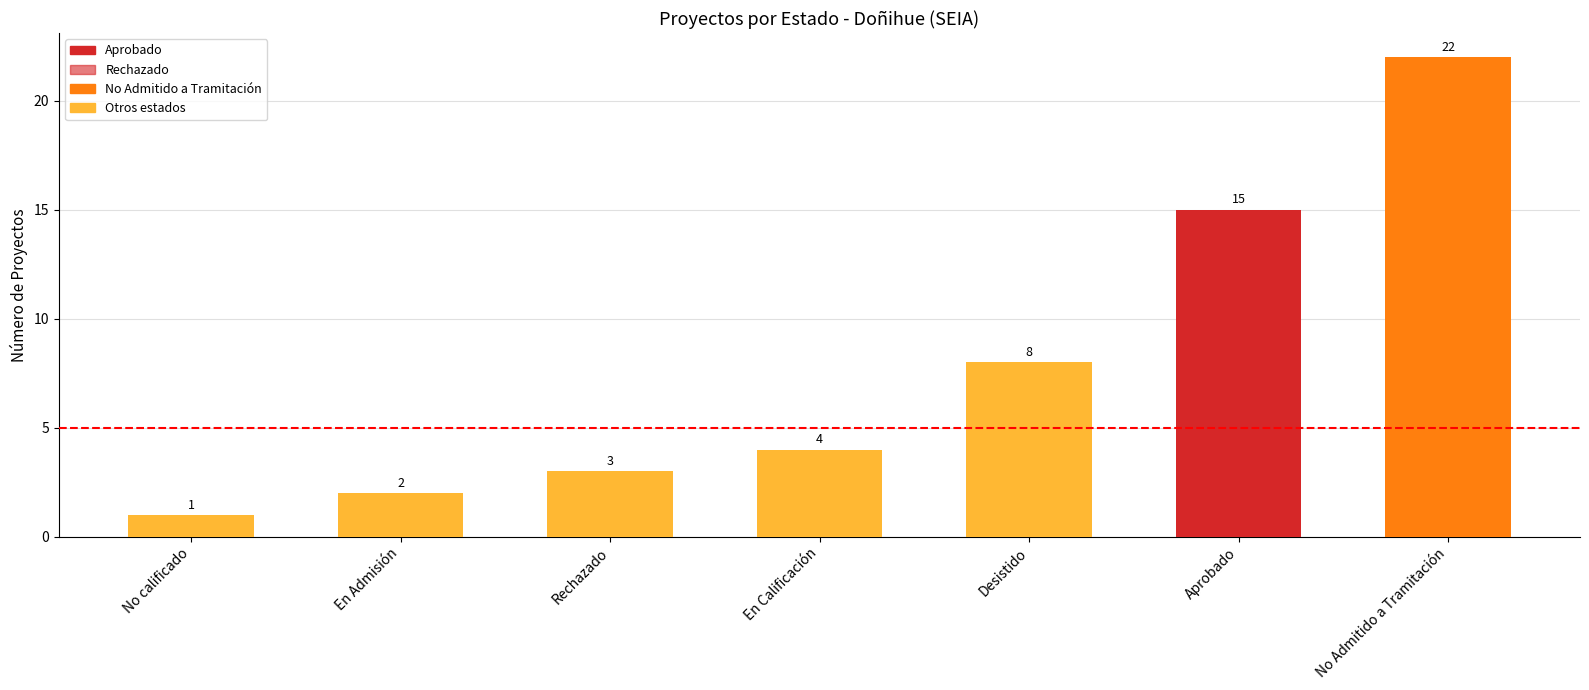

Reading left to right, list all the values displayed in this chart.

No calificado=1	En Admisión=2	Rechazado=3	En Calificación=4	Desistido=8	Aprobado=15	No Admitido a Tramitación=22